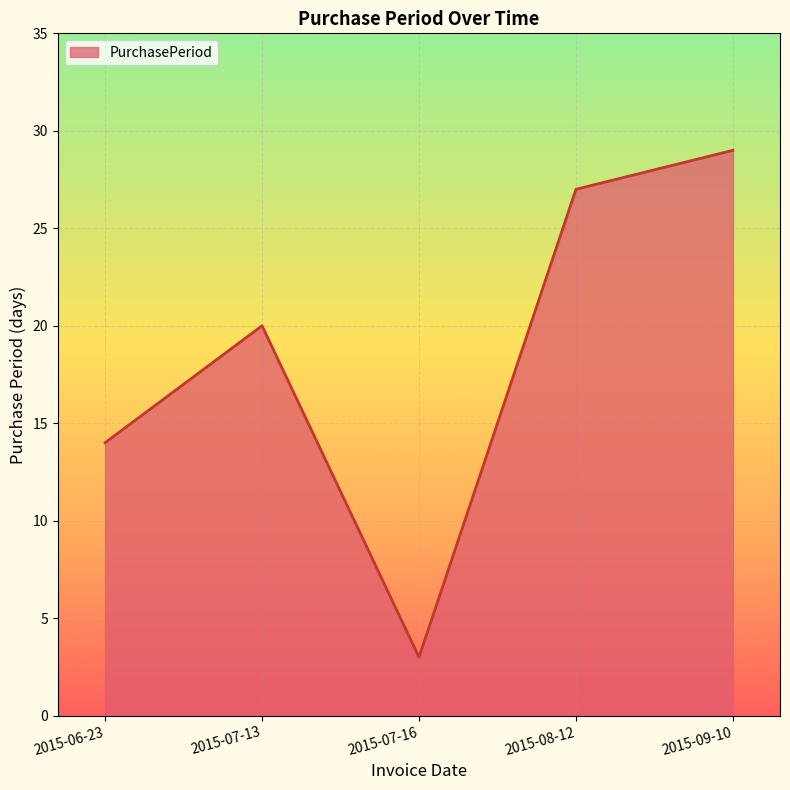

The chart shows a value of 16 at 2015-09-10. True or false?

False